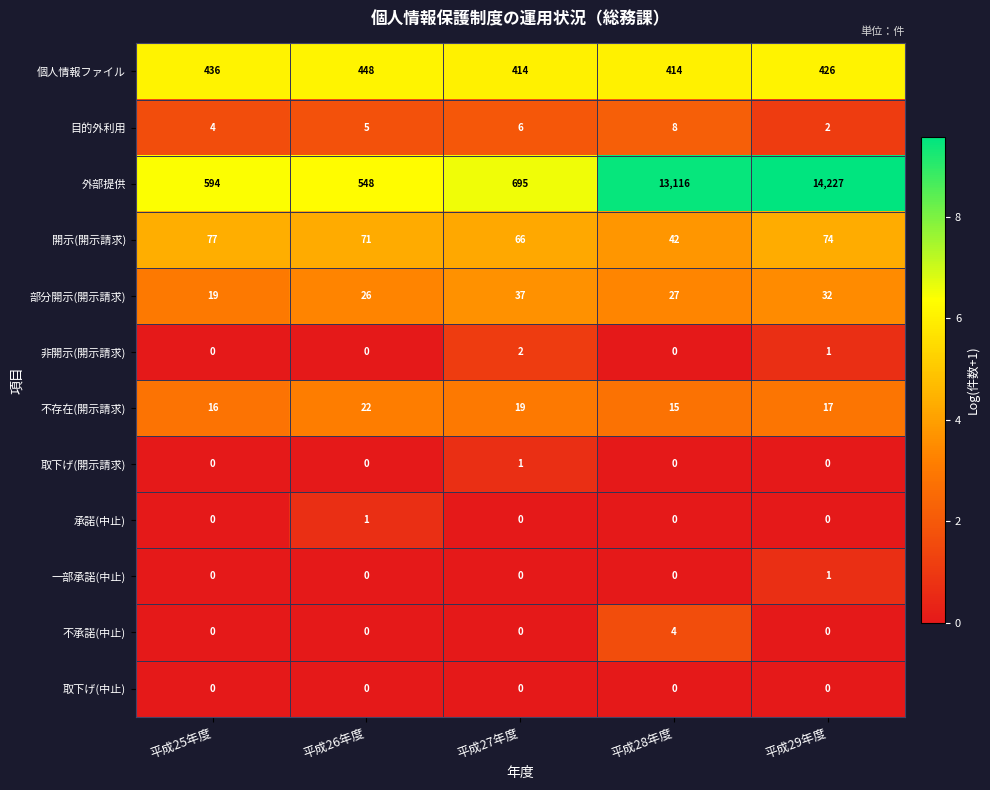

What is the total value across all series at 平成25年度?

1146